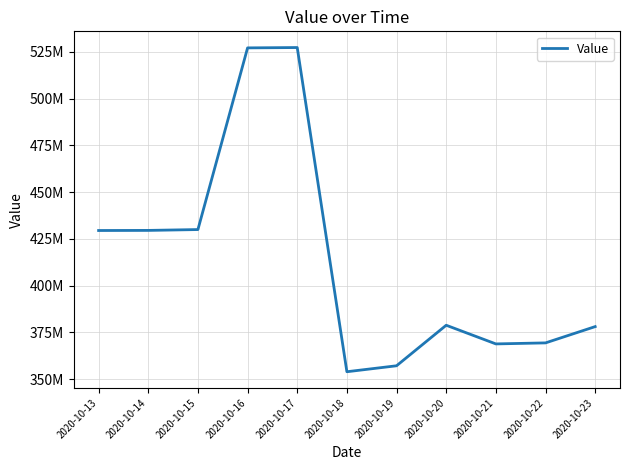

Does the chart have visible grid lines?

Yes